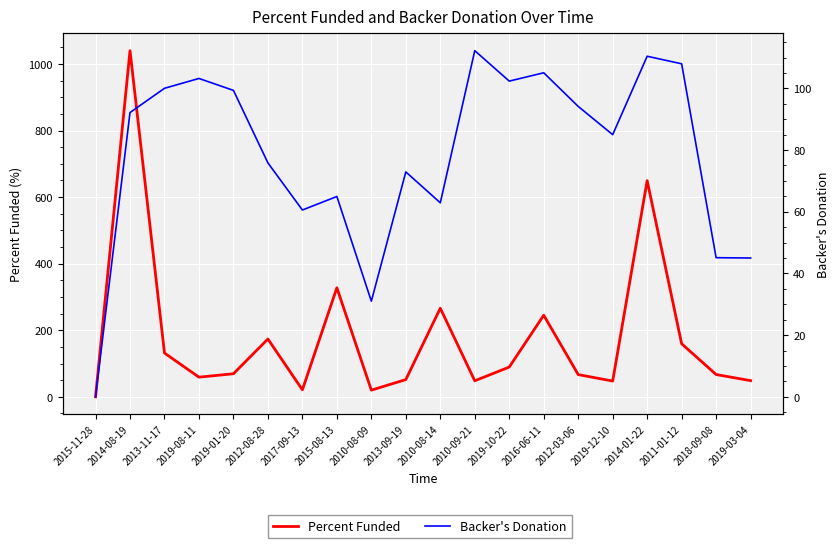

Is it true that Backer's Donation equals 138.3 at 2019-12-10?

False